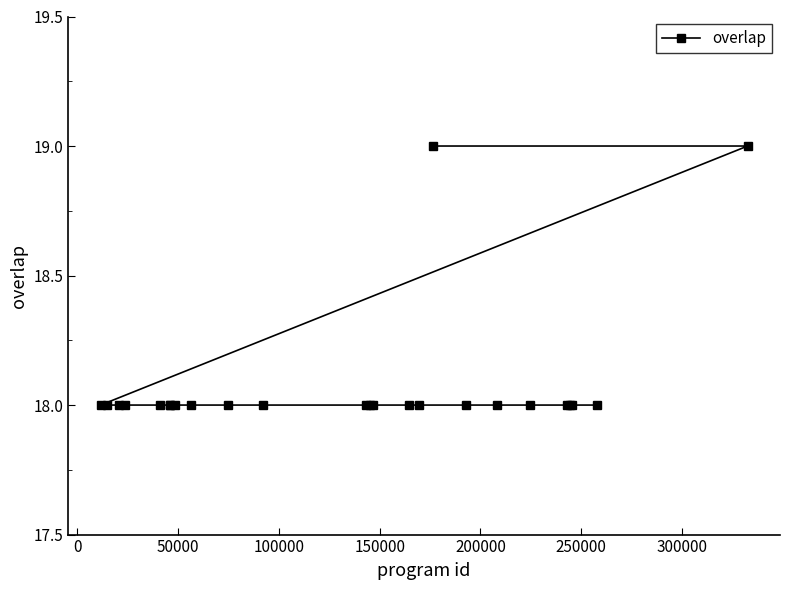

What is the minimum value shown in the chart?

18